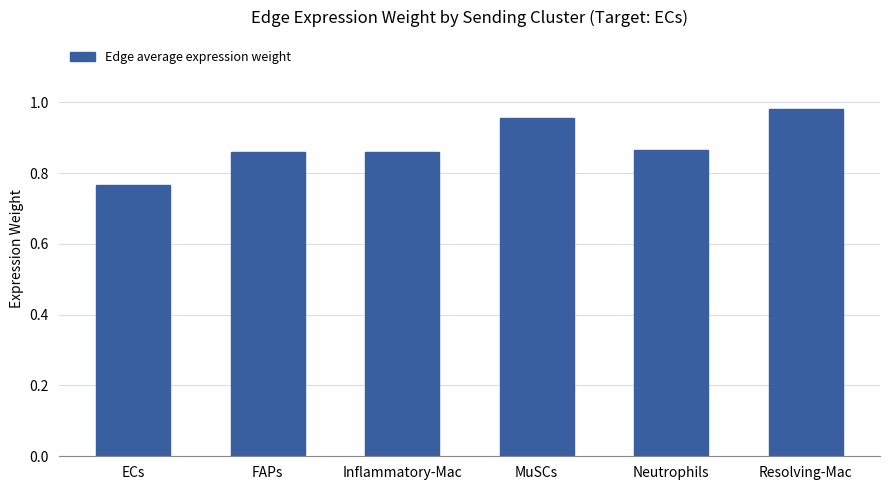

What is the label of the 1st bar from the right?

Resolving-Mac